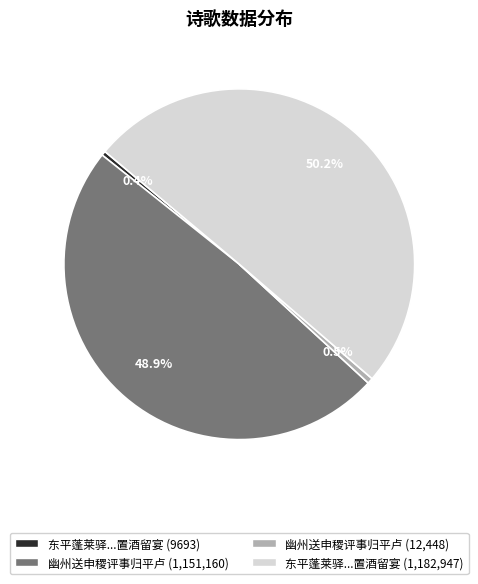

Is 东平蓬莱驿...置酒留宴 (9693) the majority of the pie?

No